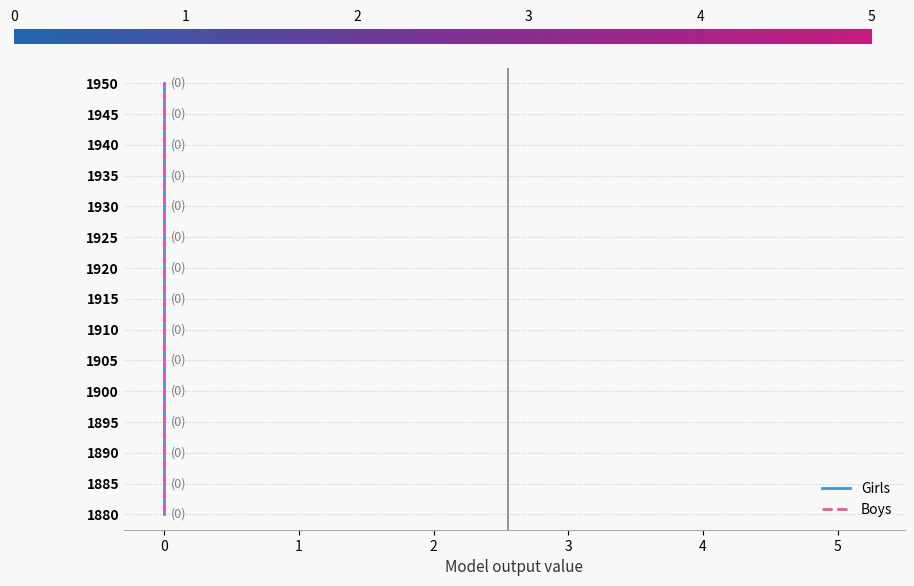

True or false: Girls and Boys intersect in this chart.

False